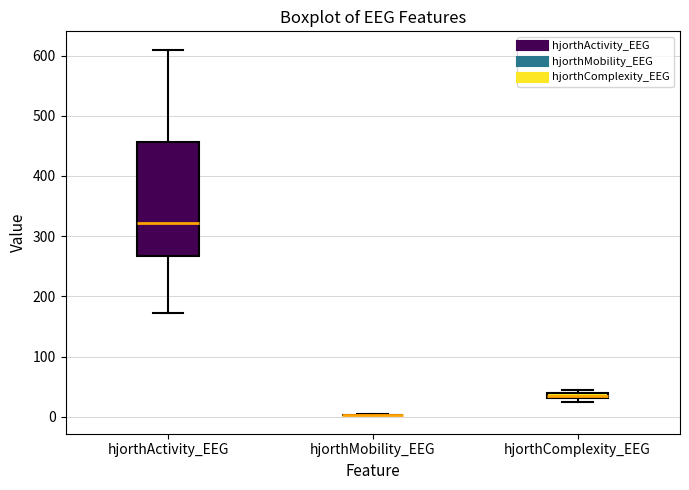

Which box is the tallest, from its lower edge to its upper edge?

hjorthActivity_EEG